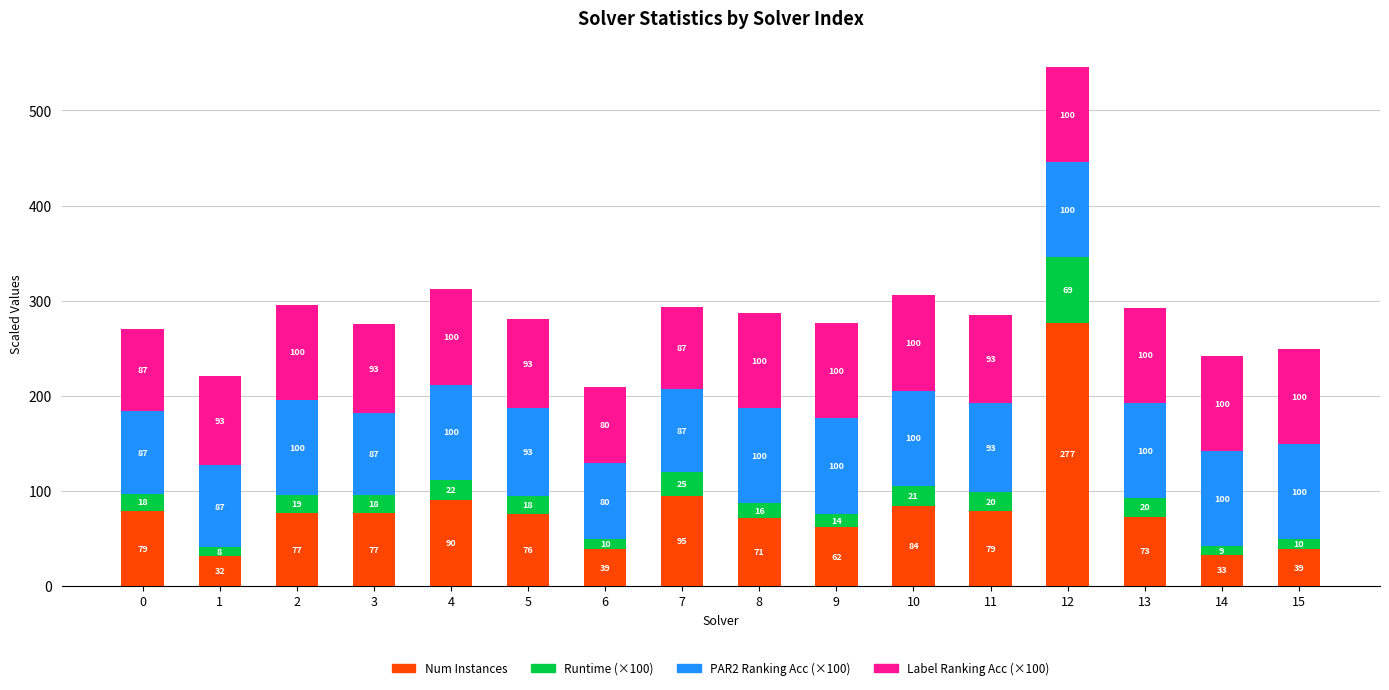

At which category is the sum across all series the highest?

12